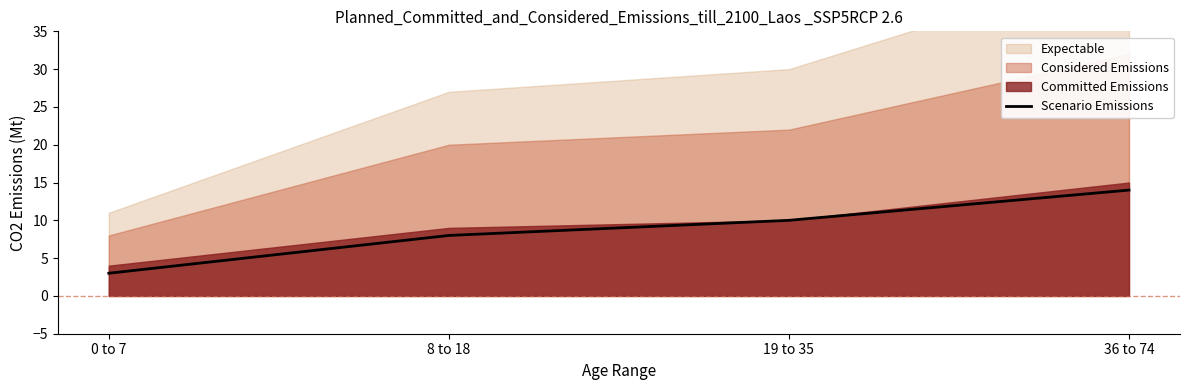

Which has a higher value, 0 to 7 or 19 to 35?

19 to 35